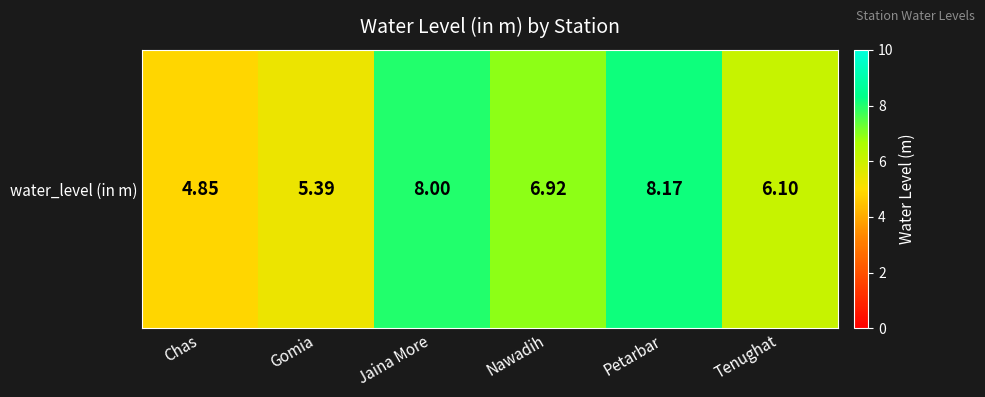

How many values are below 6?

2